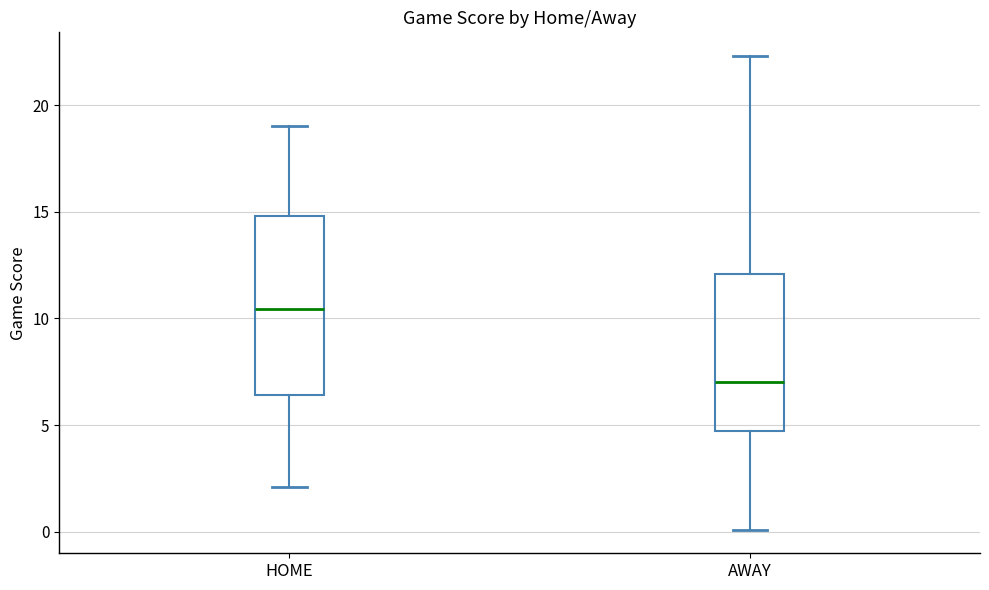

Reading left to right, read every box against the y-axis: the position of its median line, the range the box covers, and the ends of its whiskers. The values are not printed on the chart, so give them approximately, as read against the axis.

HOME: median 10.5, box 6.5 to 15.0, whiskers 2.0 to 19.0
AWAY: median 7.0, box 4.5 to 12.0, whiskers 0.0 to 22.5